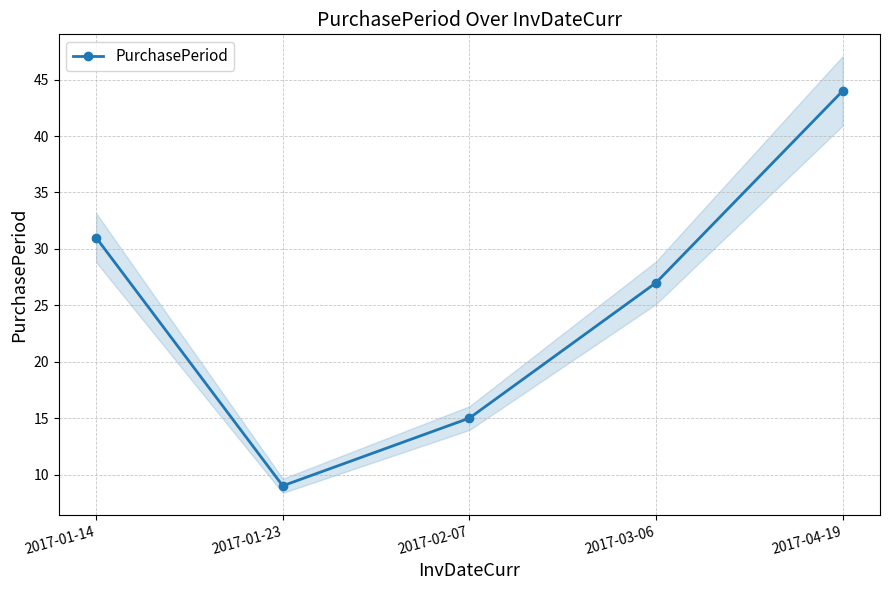

At which category does the chart reach its peak across all series?

2017-04-19